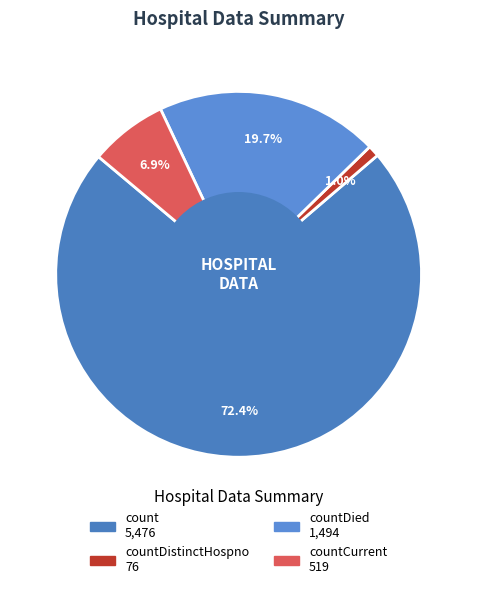

How many segments does this pie chart have?

4